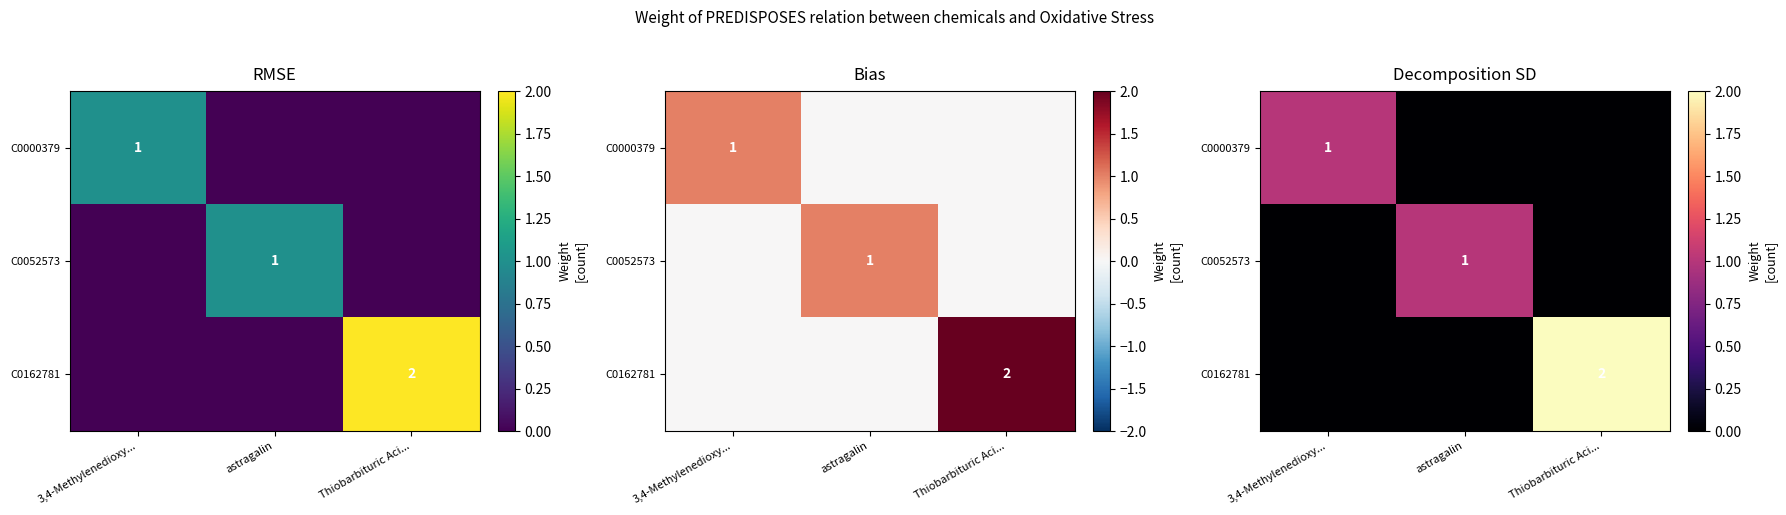

What is the difference between the maximum and minimum values in the C0162781 series?

2